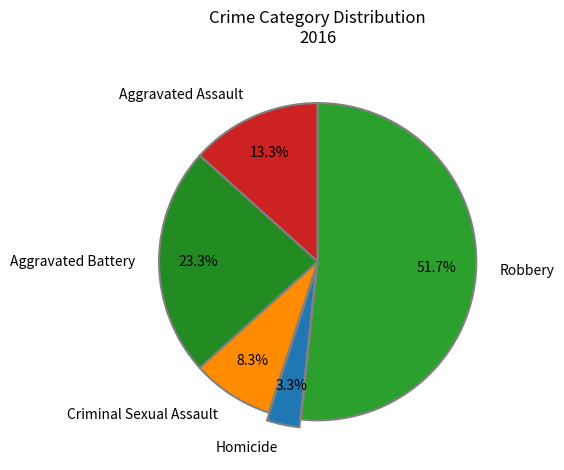

Approximately how many times larger is the value at Criminal Sexual Assault compared to Robbery?

0.2